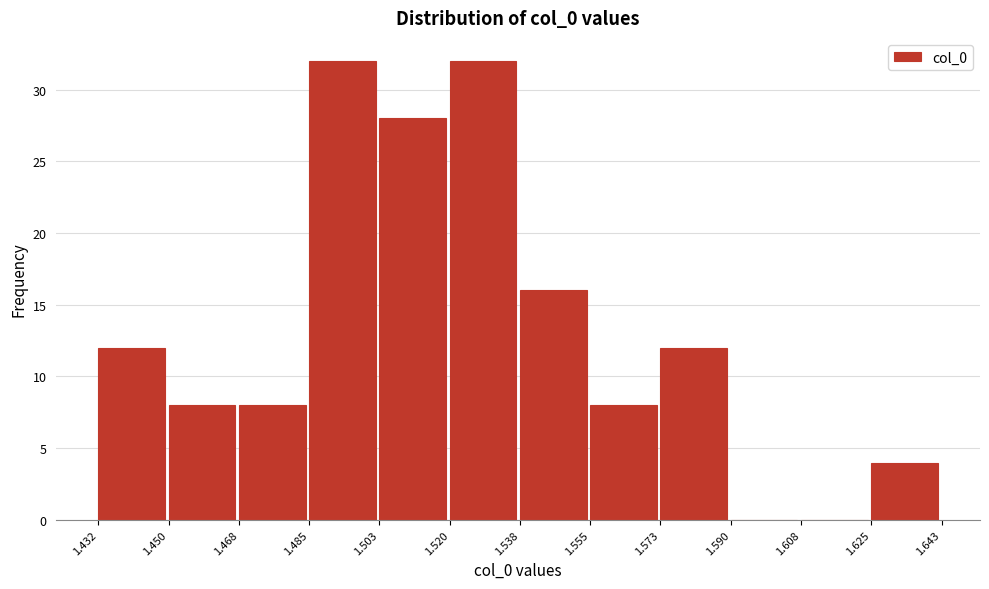

How tall is the bar that spans 1.555 to 1.573 on the x-axis? The values are not printed on the chart, so give them approximately, as read against the axis.

8